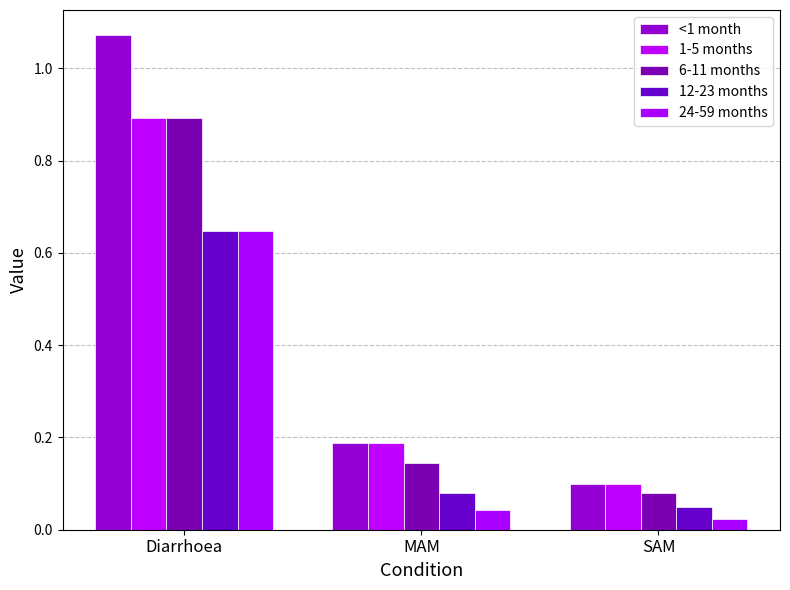

At which category is the sum across all series the highest?

Diarrhoea